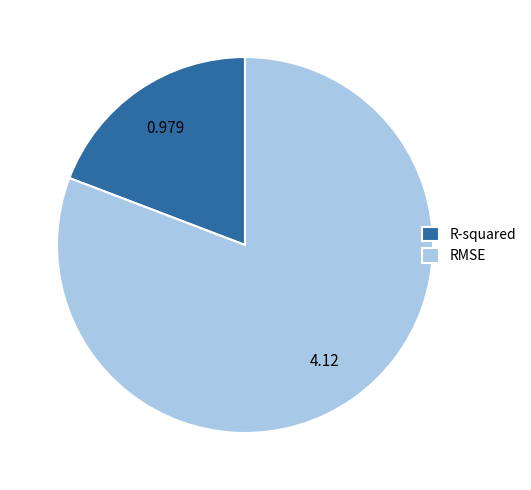

Is the sum of R-squared and RMSE greater than half?

Yes